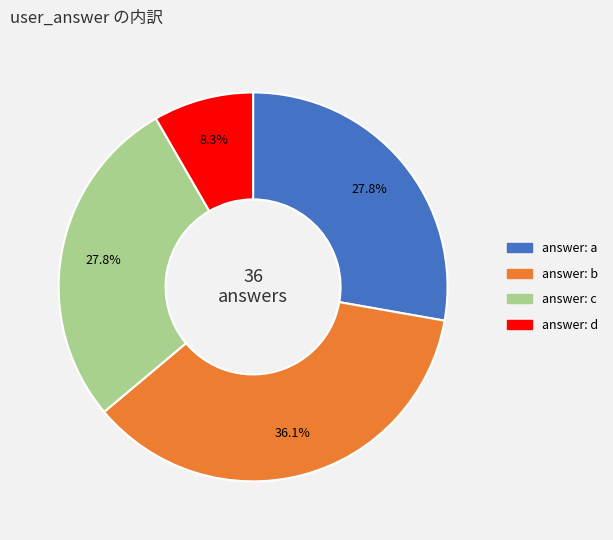

Is there any slice that represents more than half of the pie?

No